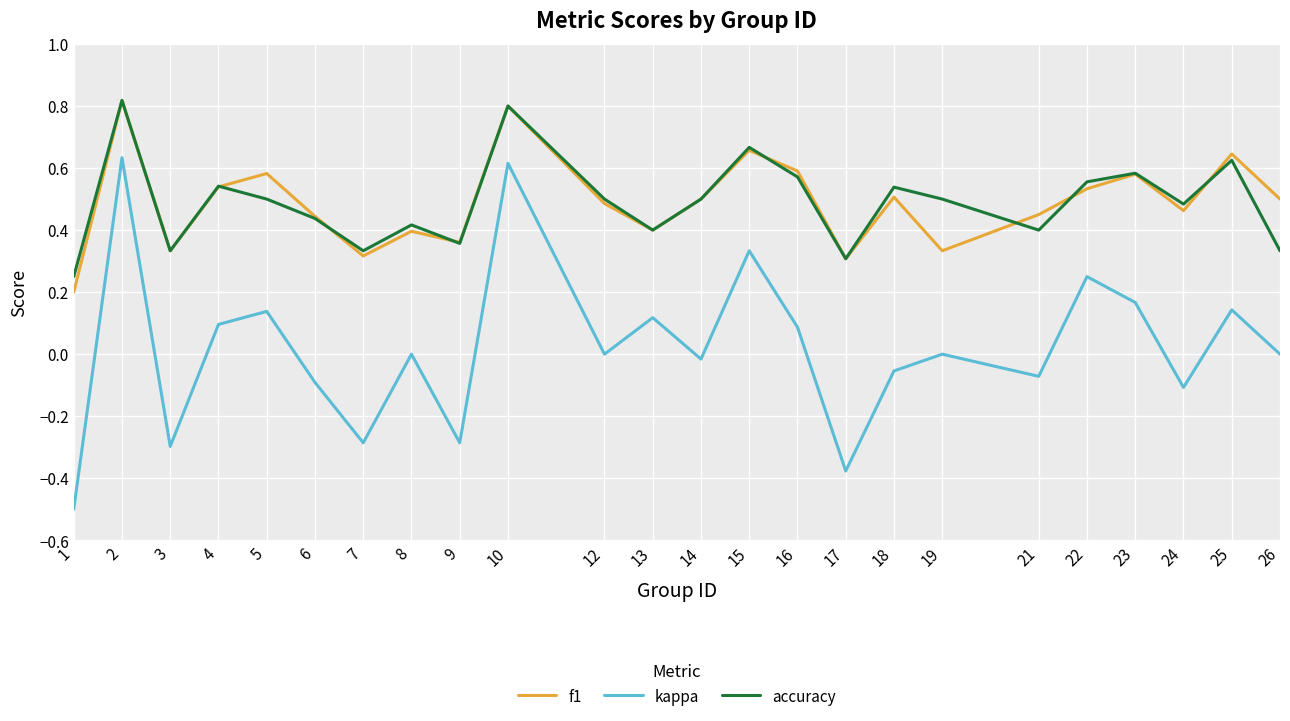

True or false: f1 has a value of 0.4 at 6.

True